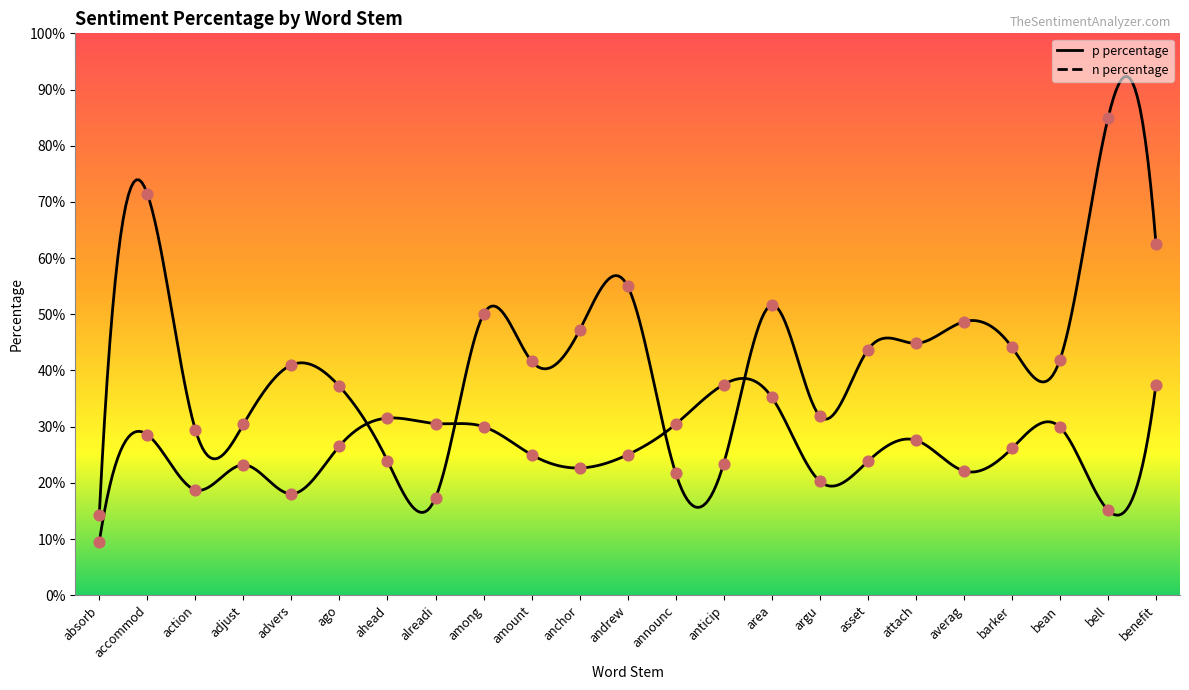

Which series contains the lowest Y value?

n percentage